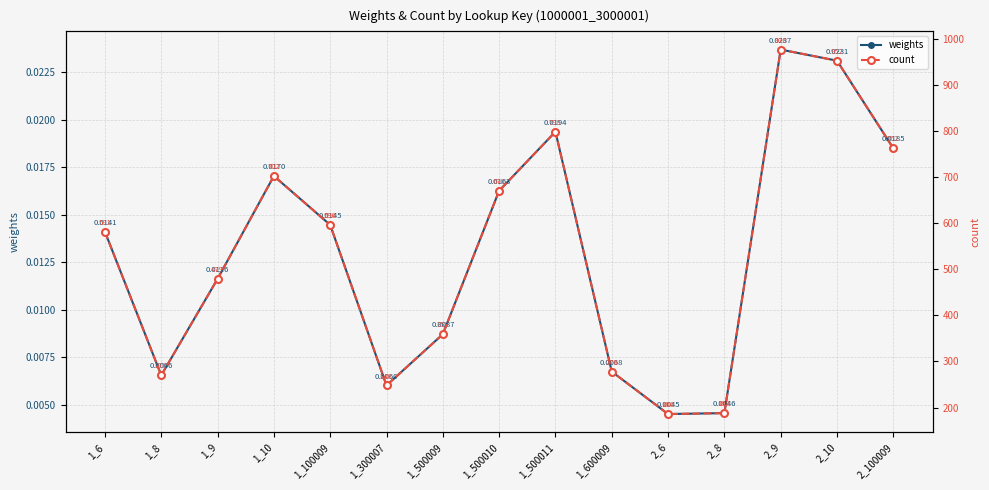

True or false: count and weights cross at least once.

False